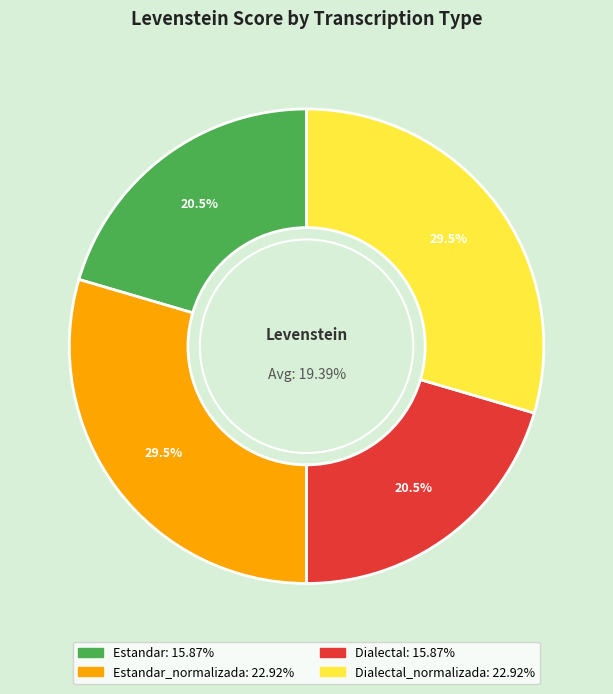

Which has a higher value, Dialectal or Dialectal_normalizada?

Dialectal_normalizada